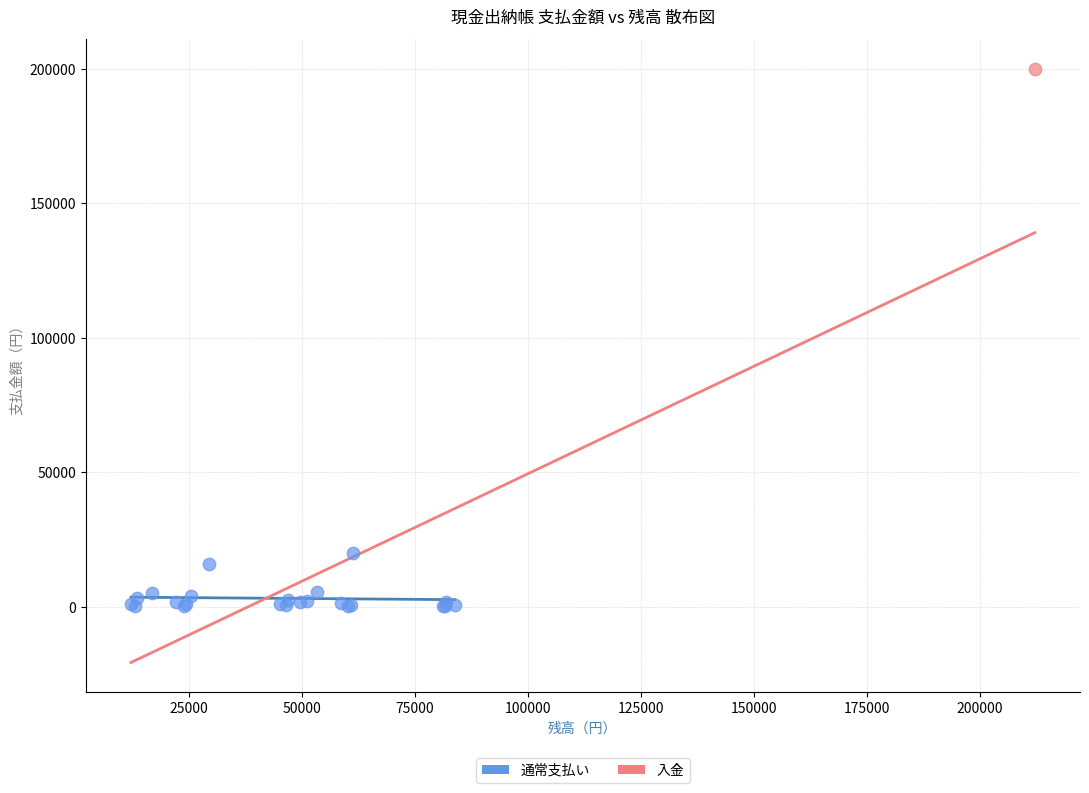

What are all the series names shown in the legend?

通常支払い, 入金